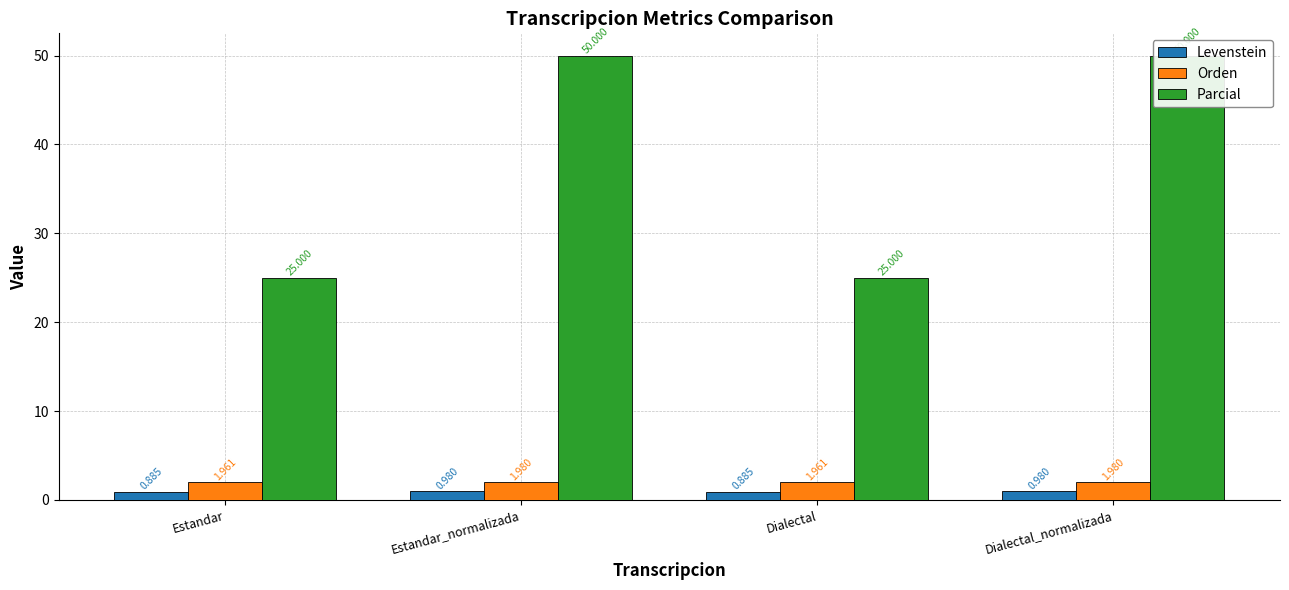

What is the average value of the Orden series?

2.0